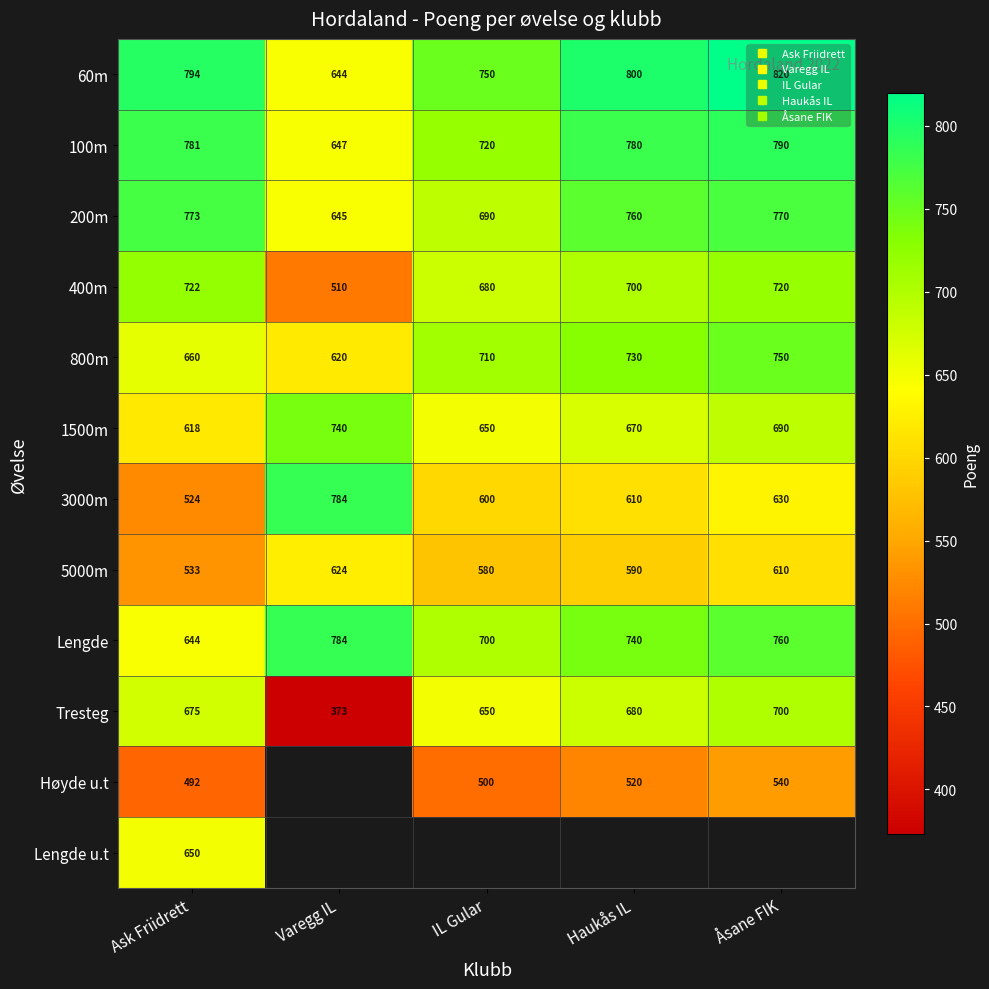

Is the value of Lengde at Ask Friidrett greater than the value of 400m at Varegg IL?

Yes